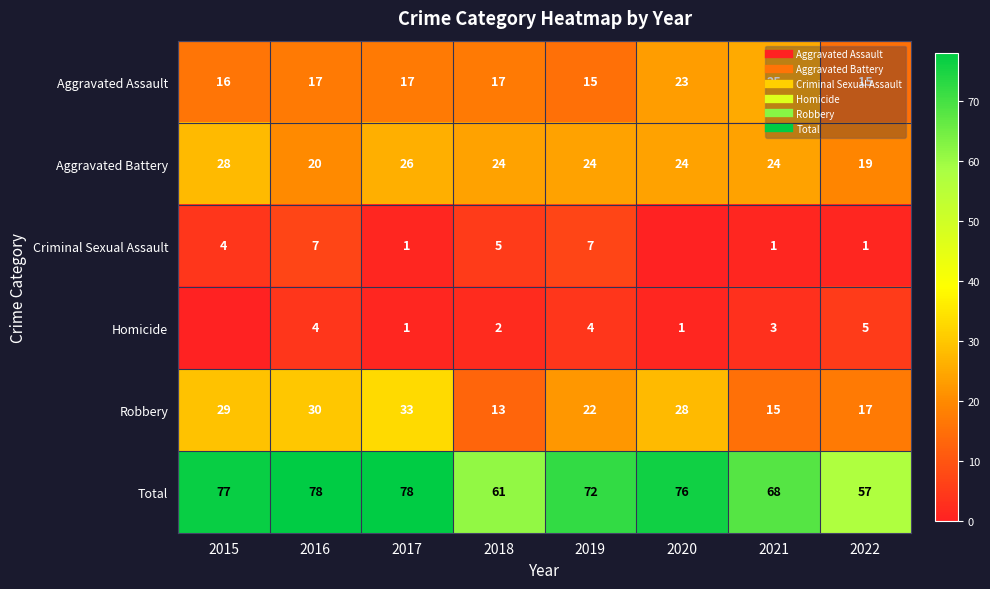

What is the sum of the Aggravated Assault values at 2019 and 2018?

32